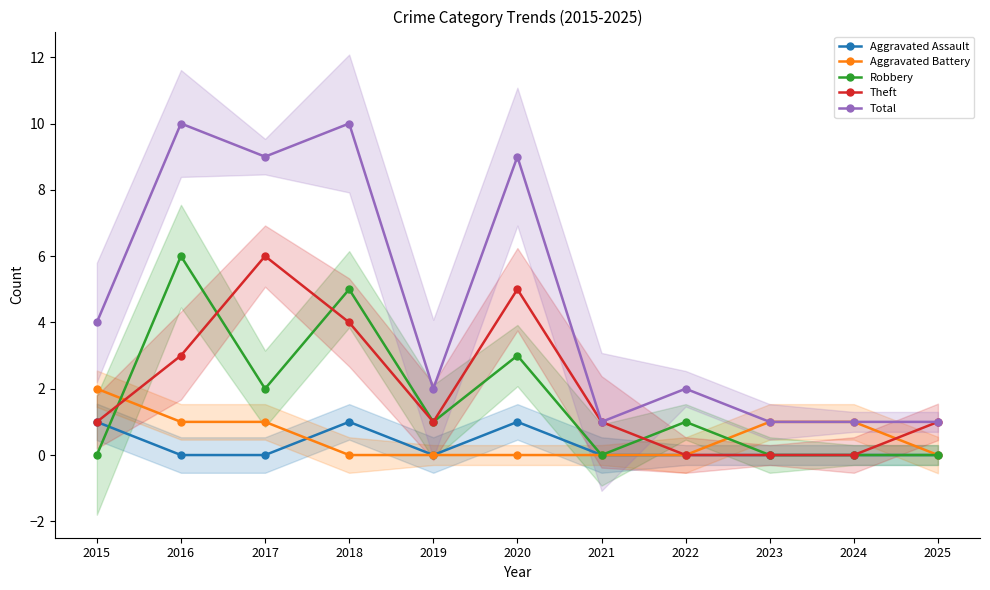

At which category does the chart reach its peak across all series?

2016